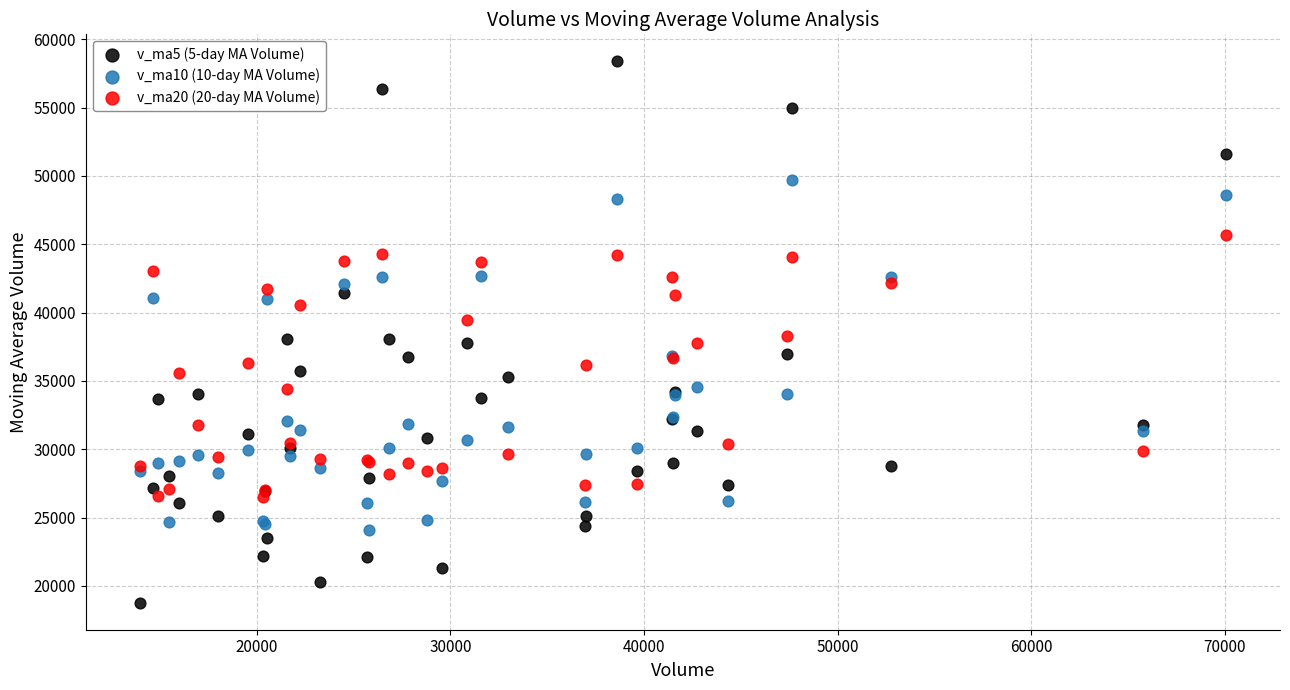

What are all the series names shown in the legend?

v_ma5 (5-day MA Volume), v_ma10 (10-day MA Volume), v_ma20 (20-day MA Volume)